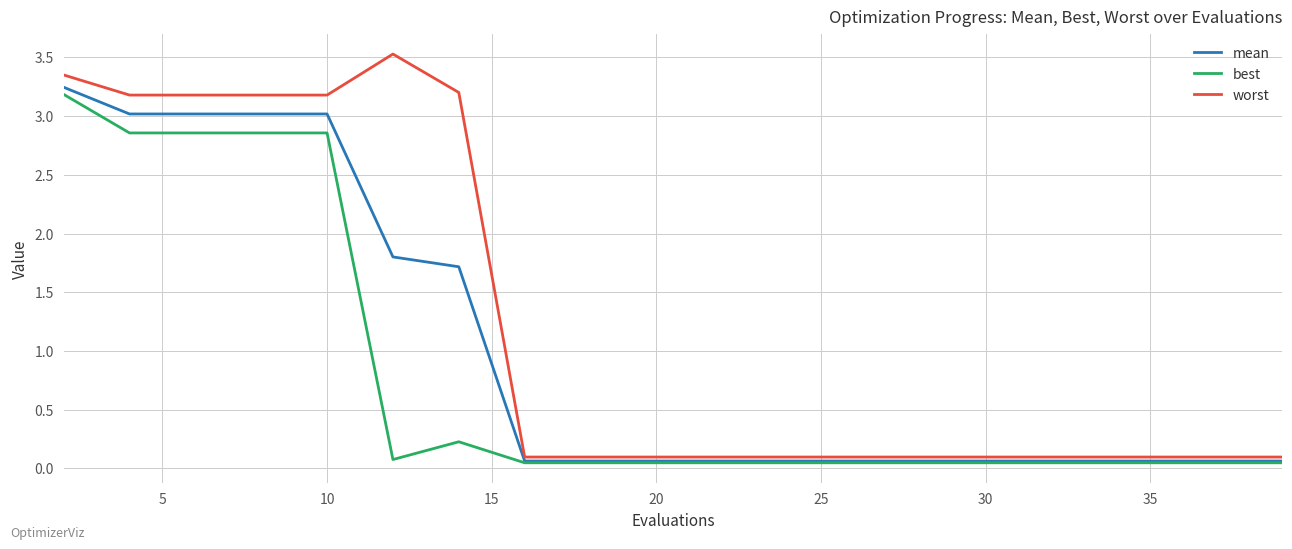

True or false: worst and mean intersect in this chart.

False